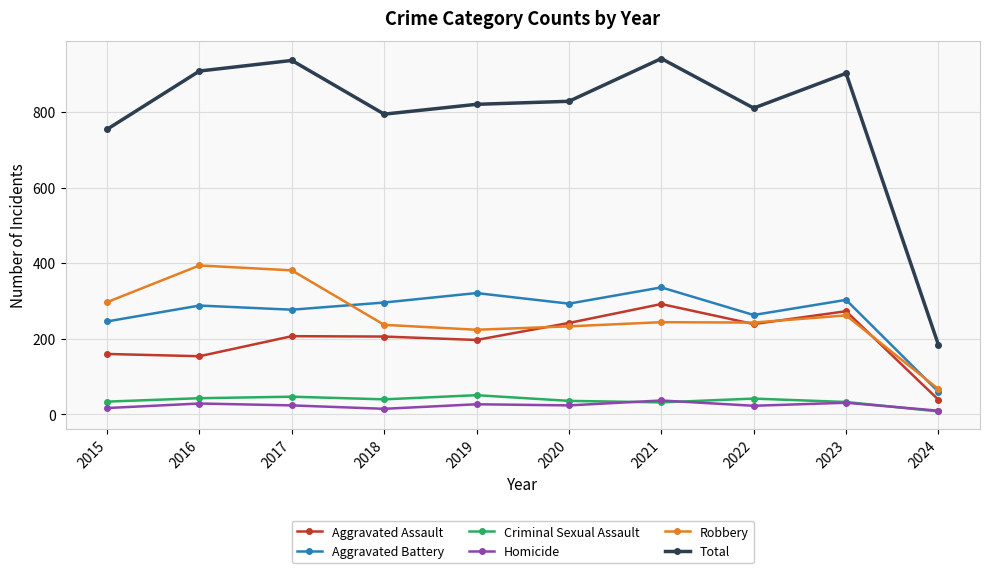

True or false: Robbery and Homicide cross at least once.

False